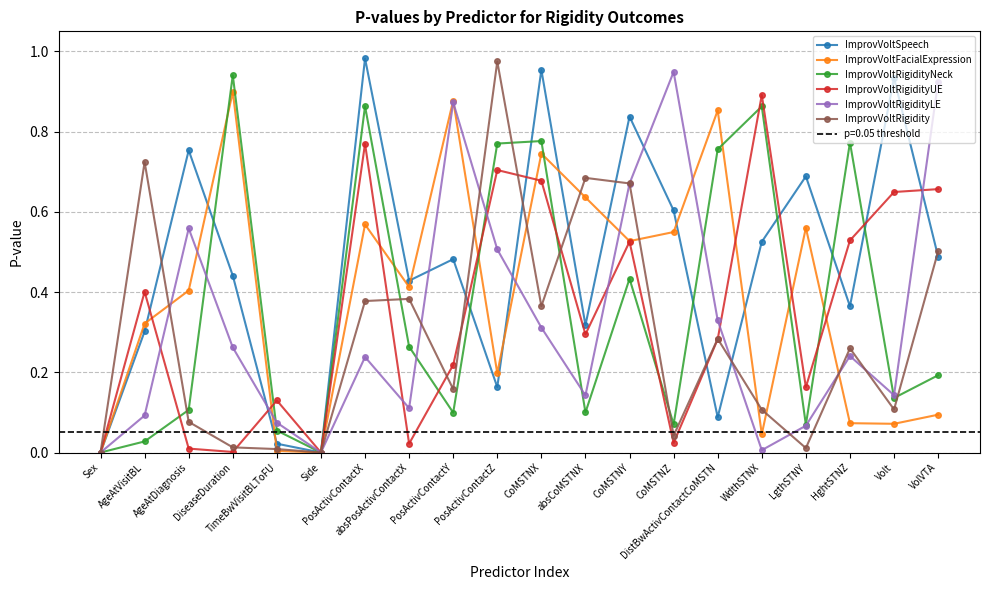

True or false: ImprovVoltFacialExpression has more than 1 points higher than both neighbors.

True